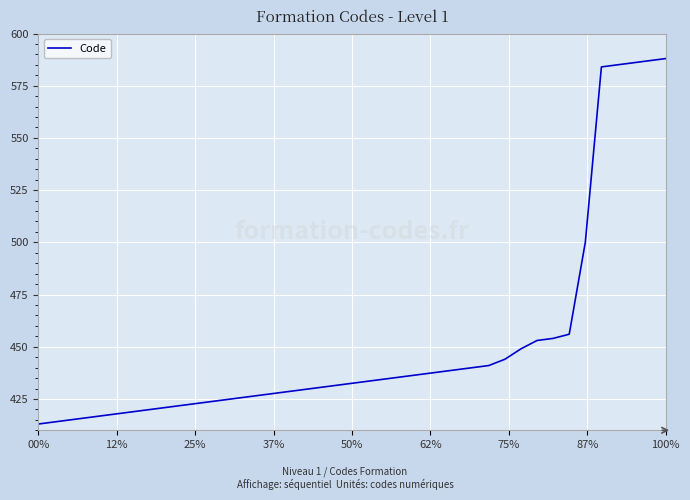

What is the maximum value shown in the chart?

588